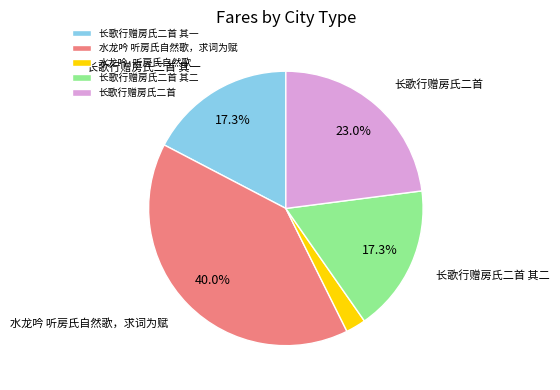

Which has a higher value, 水龙吟·听房氏自然歌 or 长歌行赠房氏二首?

长歌行赠房氏二首